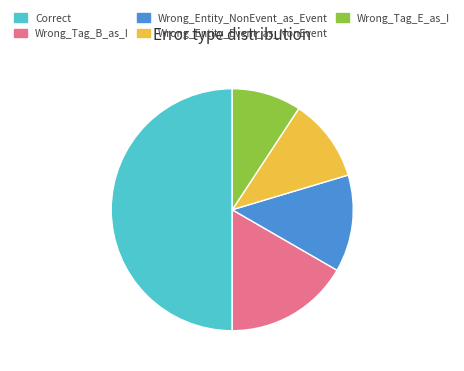

Does Wrong_Entity_Event_as_NonEvent represent more than half of the total?

No